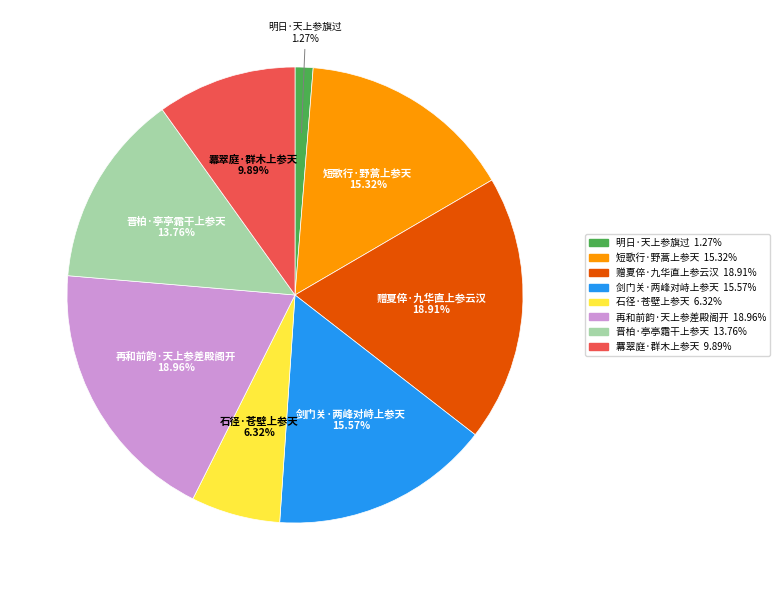

Count the number of slices in the pie.

8